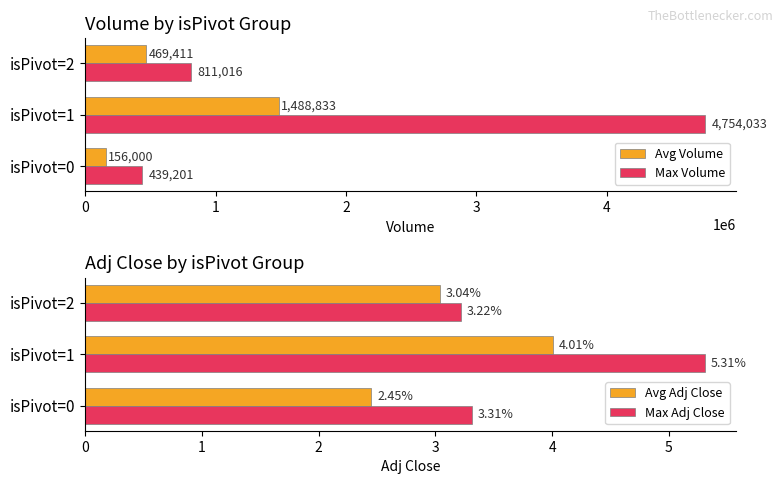

How many groups of bars are there?

3